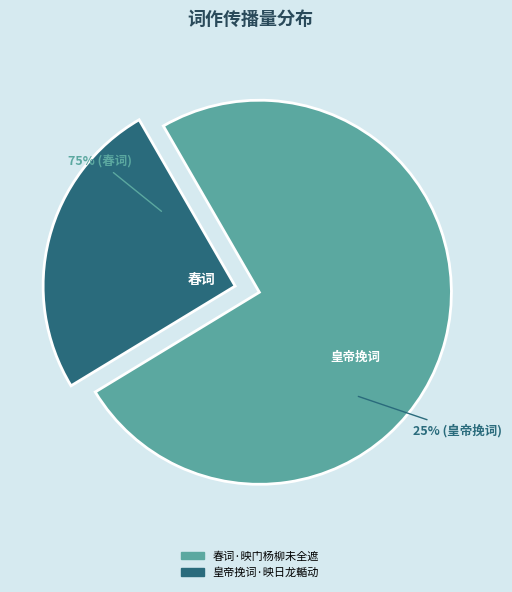

To the nearest percent, what is the average slice percentage?

50%